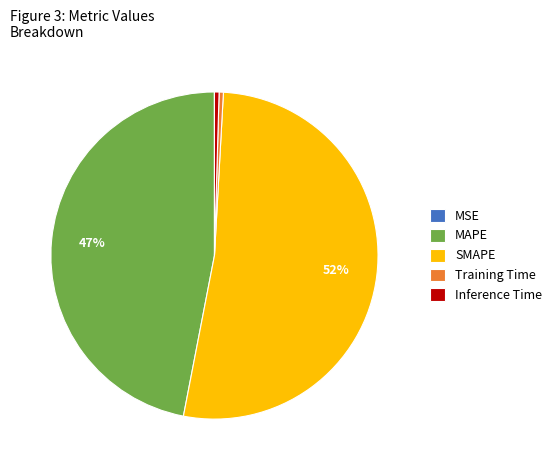

Which slice represents more than half of the pie?

SMAPE